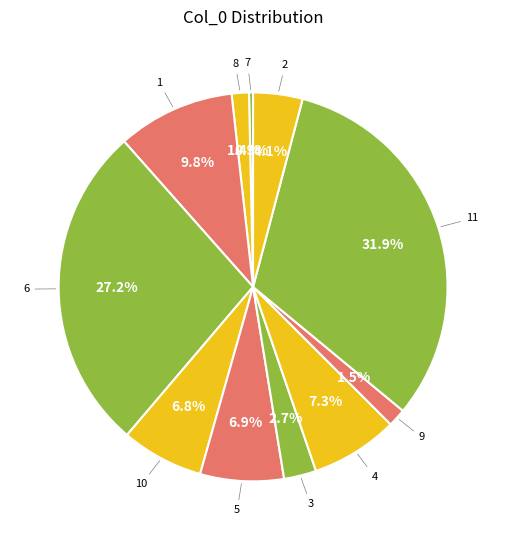

How many segments does this pie chart have?

11